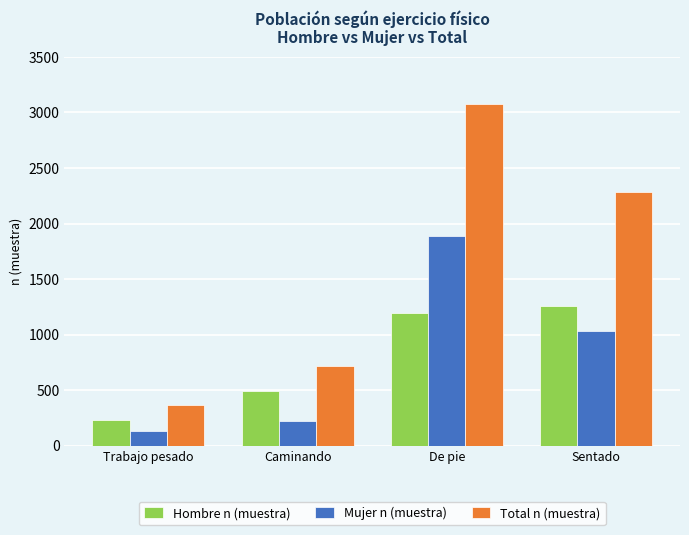

At De pie, list the series in order from largest to smallest.

Total n (muestra), Mujer n (muestra), Hombre n (muestra)